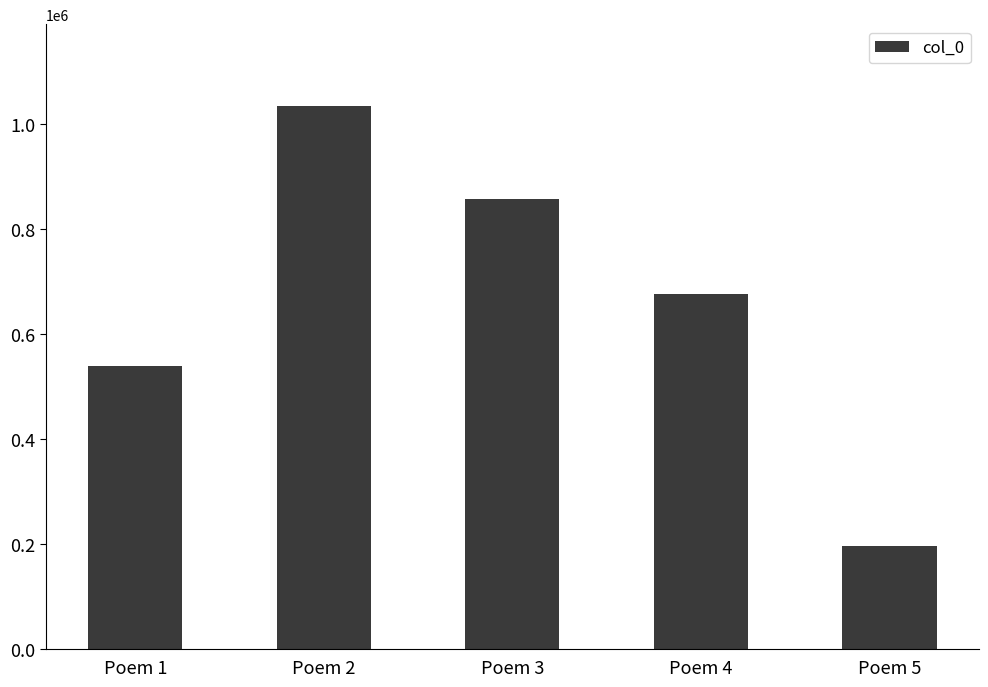

List the labels in order of value, smallest first.

Poem 5, Poem 1, Poem 4, Poem 3, Poem 2